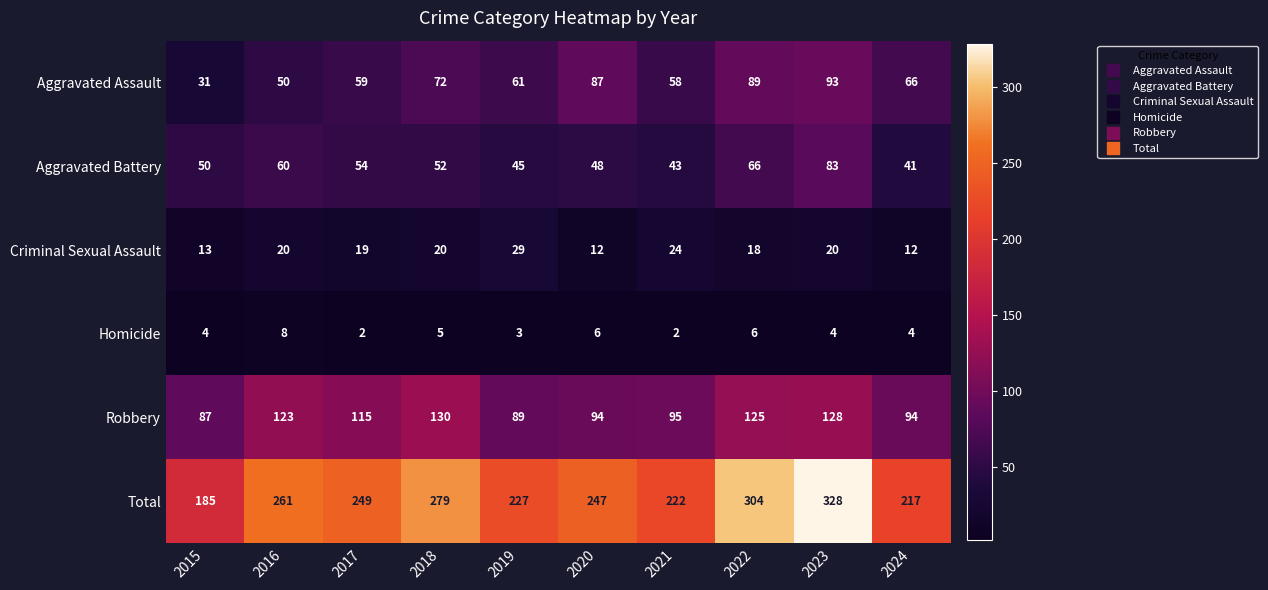

What is the greatest value displayed?

328